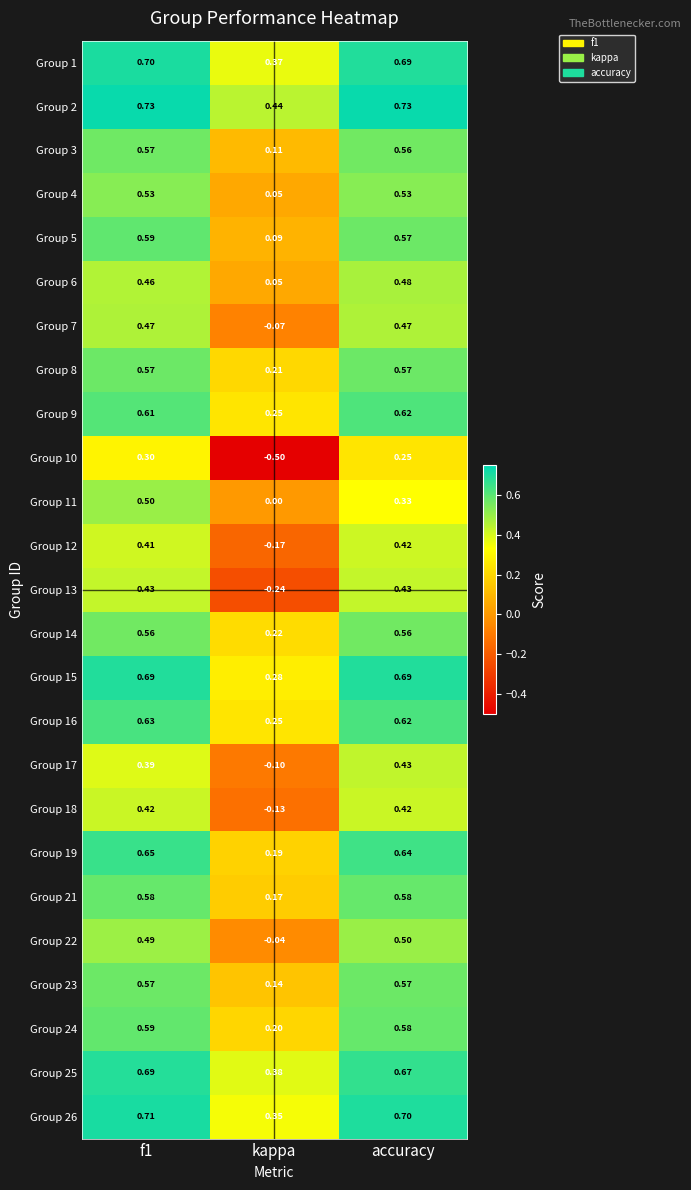

Is the value of Group 14 at accuracy greater than the value of Group 8 at kappa?

Yes